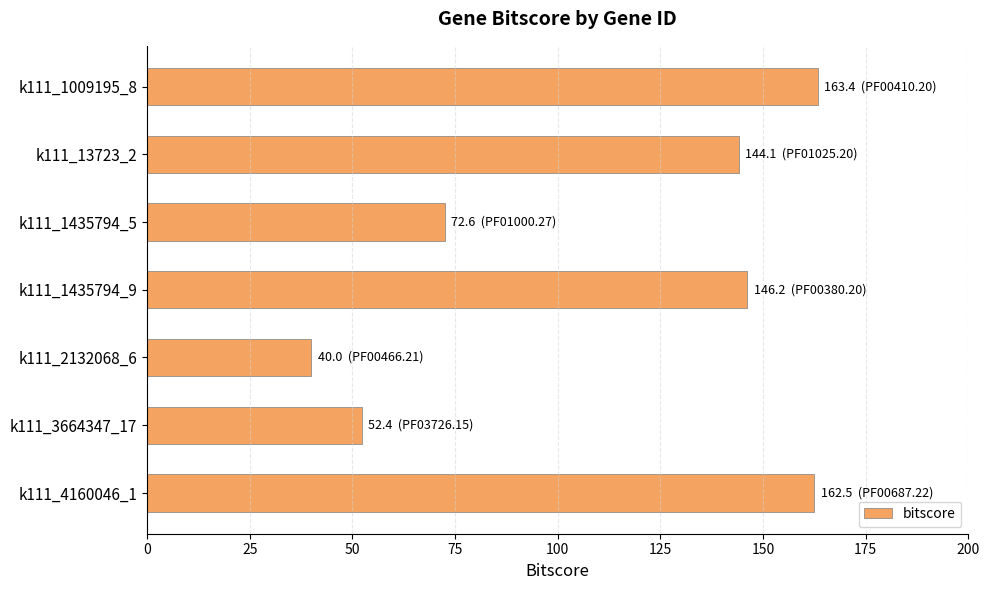

Is it true that the value at k111_1435794_9 is 70.5?

False